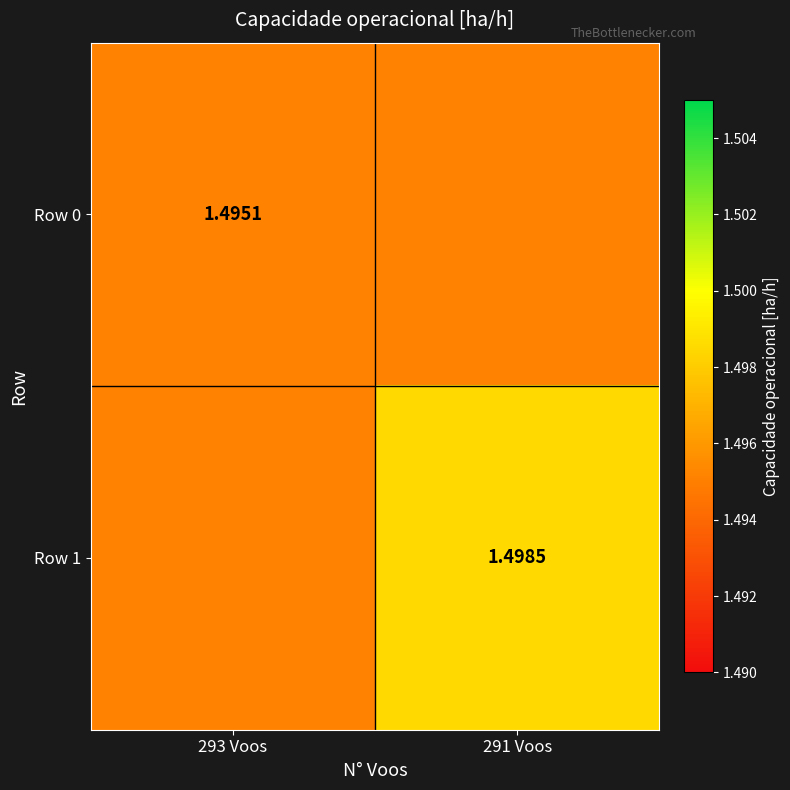

Is the value of Row 1 at 291 Voos greater than the value of Row 0 at 293 Voos?

Yes